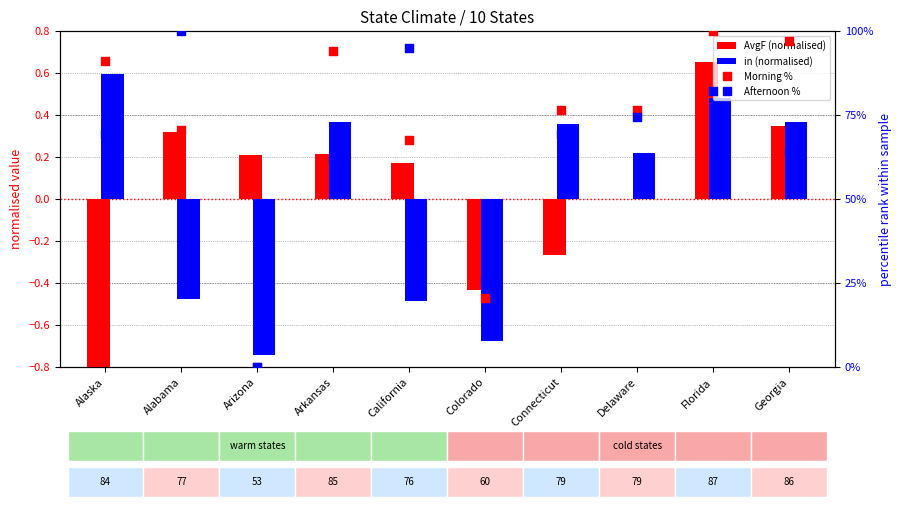

At which category is the sum across all series the highest?

Florida